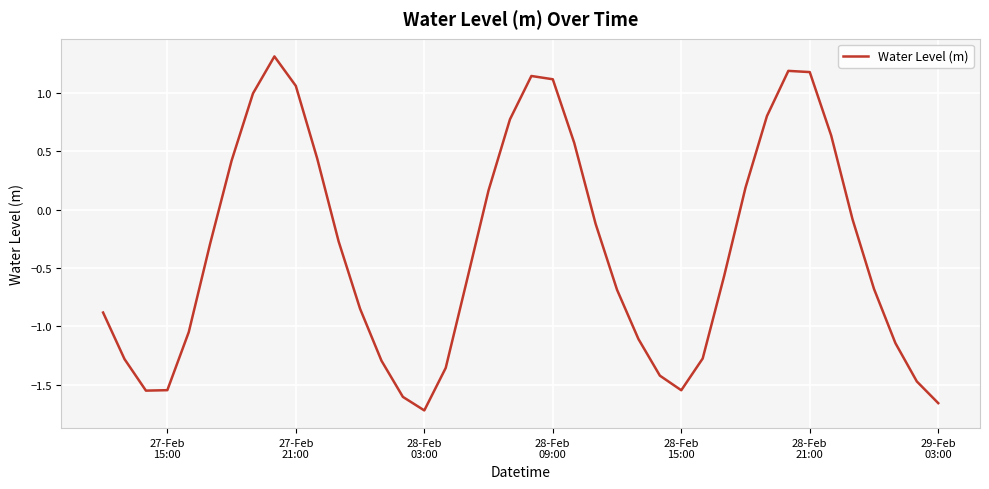

What is the greatest value displayed?

1.3